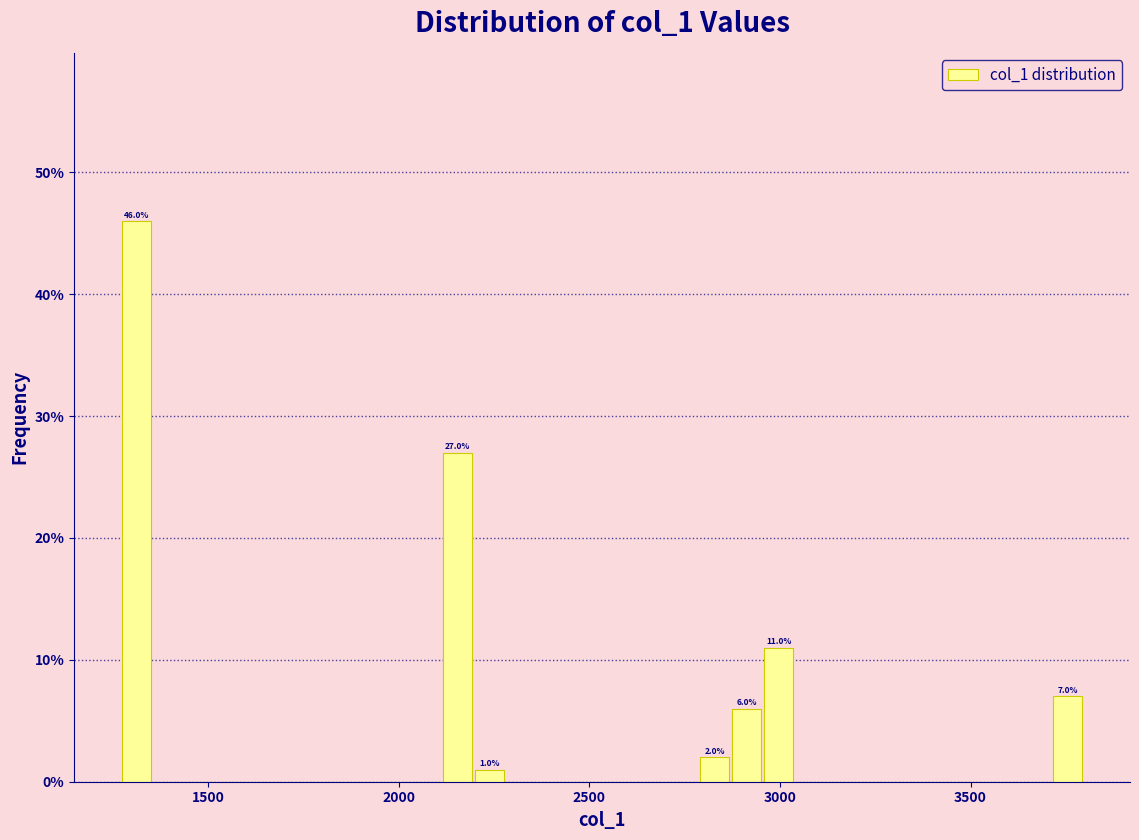

Around what value on the x-axis is the tallest bar? Give the approximate position of its centre, as read against the axis.

1300